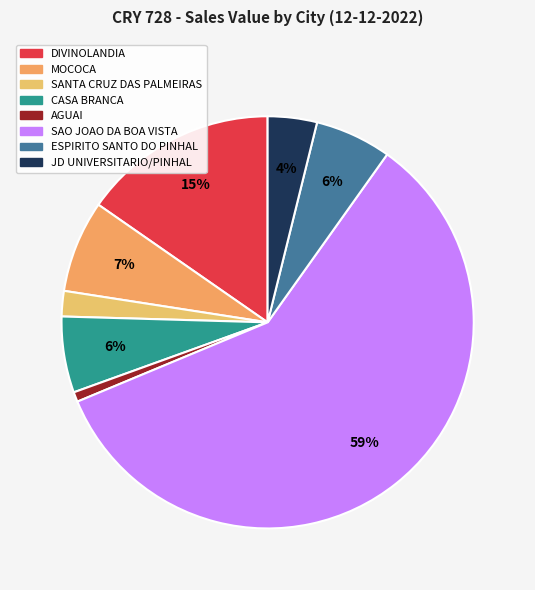

Count the number of slices in the pie.

8